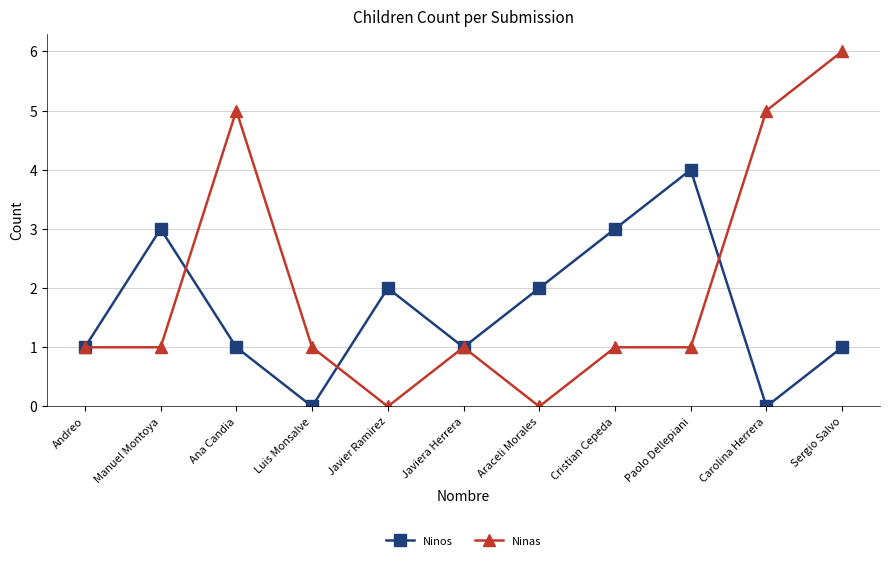

What is the difference between the maximum and minimum values in the Ninos series?

4